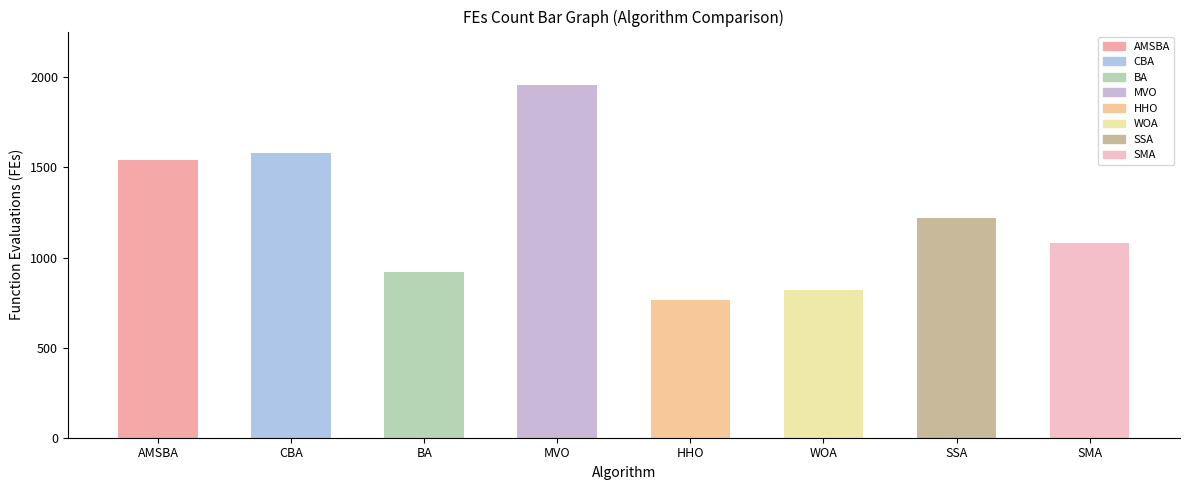

What is the label of the 1st bar from the left?

AMSBA